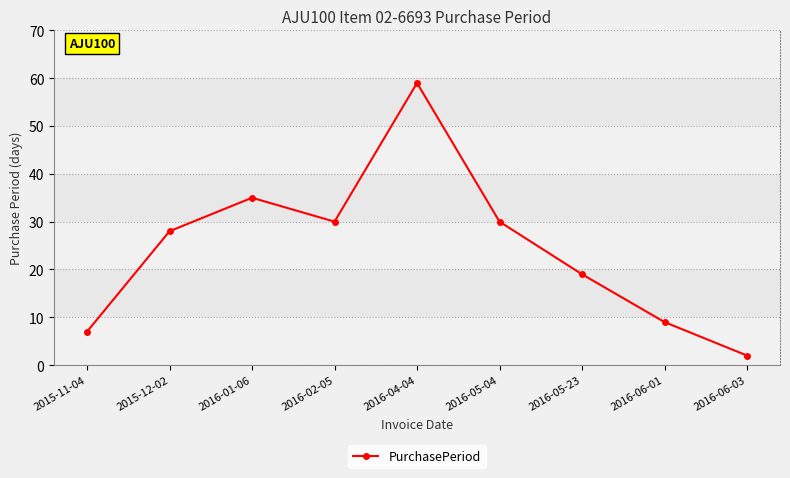

Is it true that the value at 2015-12-02 is 37?

False